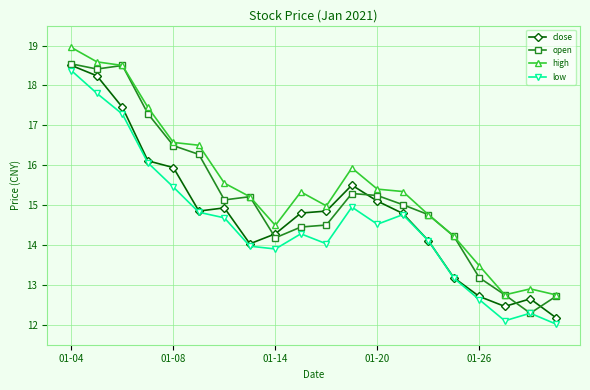

List the series in order of their overall mean, highest first.

high, open, close, low